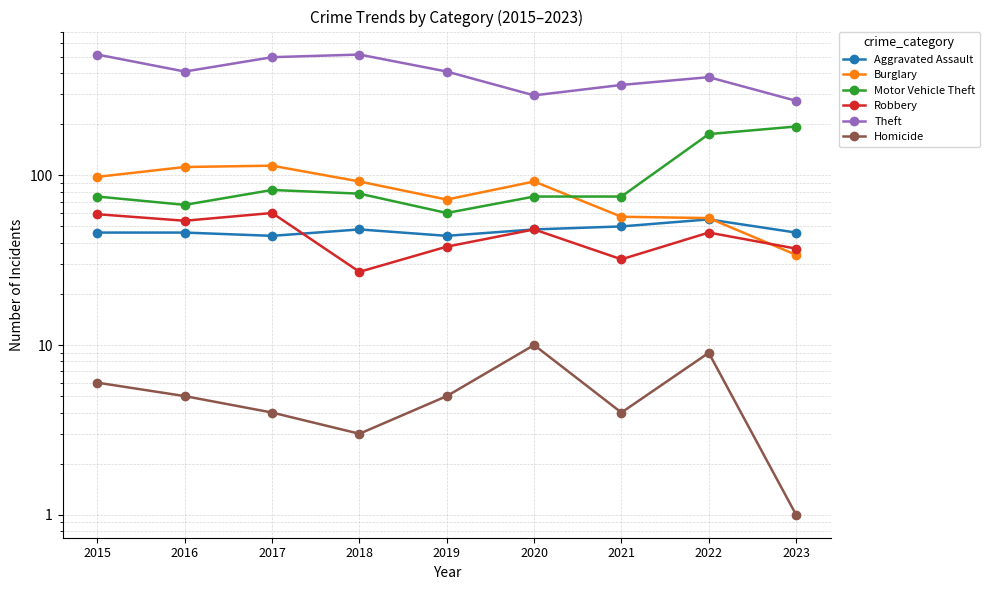

True or false: Robbery and Motor Vehicle Theft cross at least once.

False